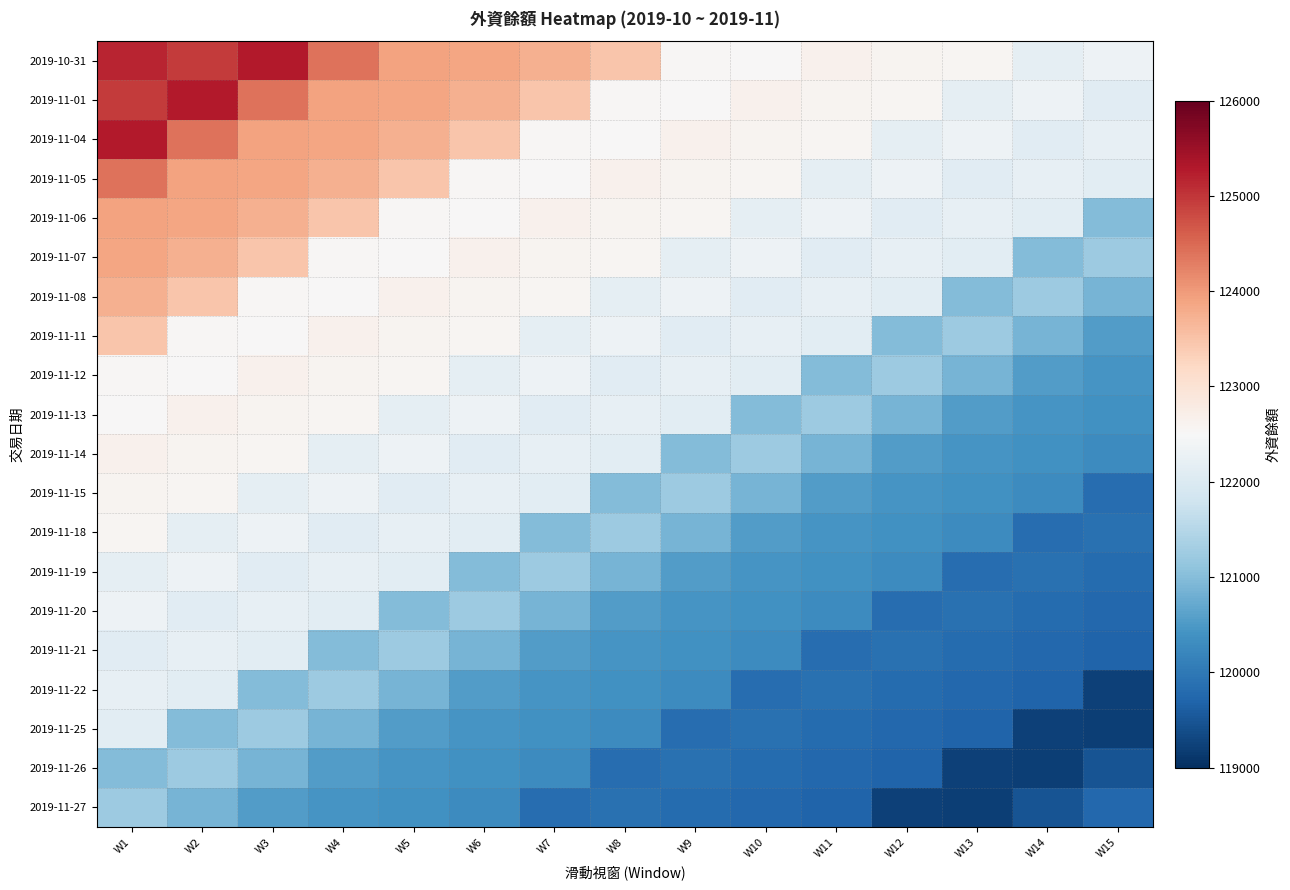

What is the greatest value displayed?

125284